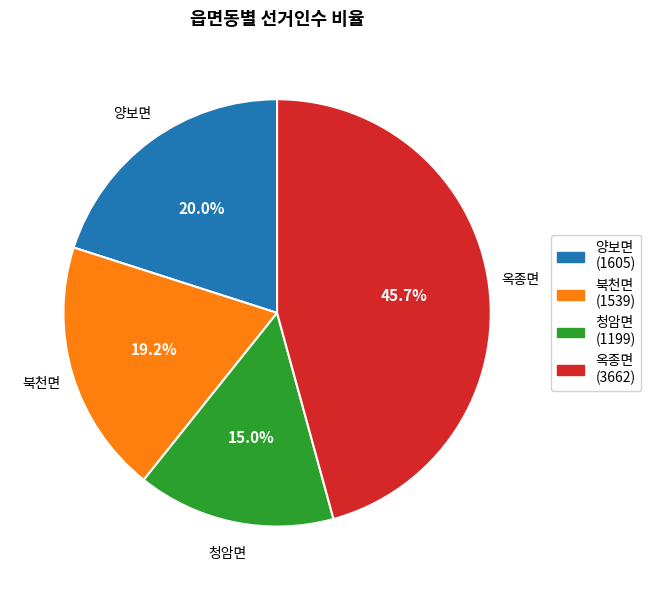

True or false: 옥종면 accounts for 35% of the total.

False